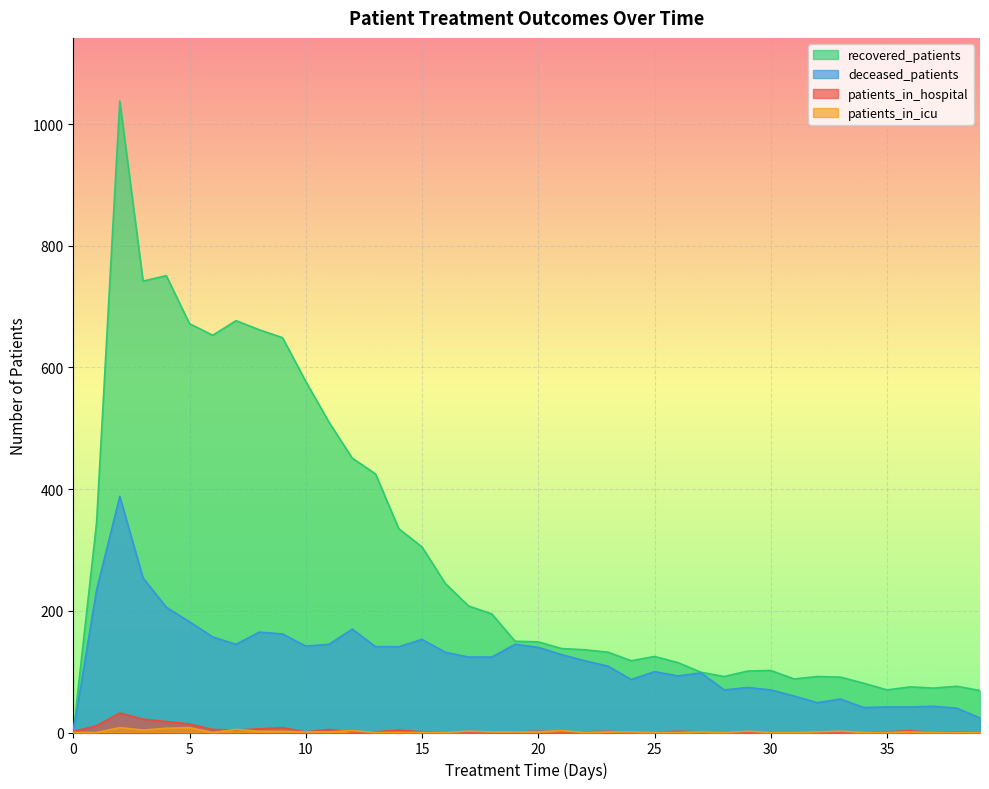

At which category does the chart reach its minimum across all series?

16